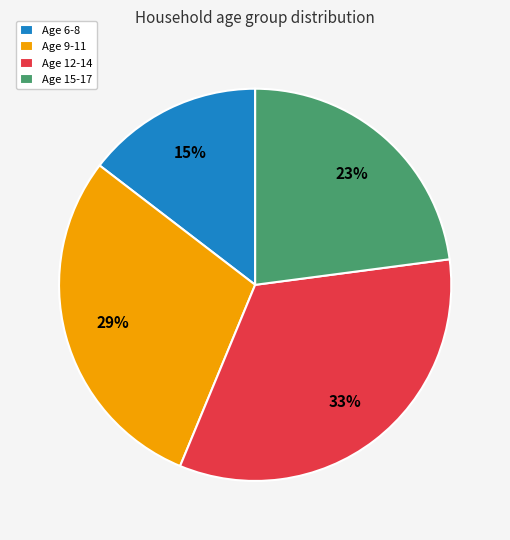

Does any single category account for the majority?

No